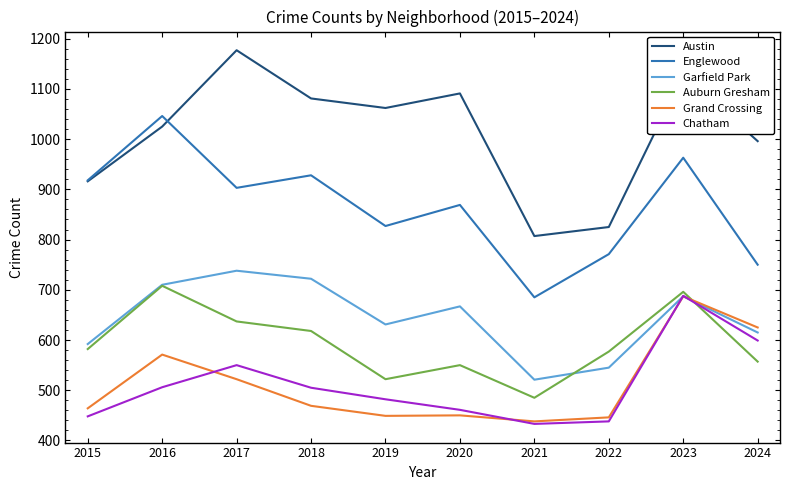

What is the approximate value of Grand Crossing at 2019, to the nearest 50?

450